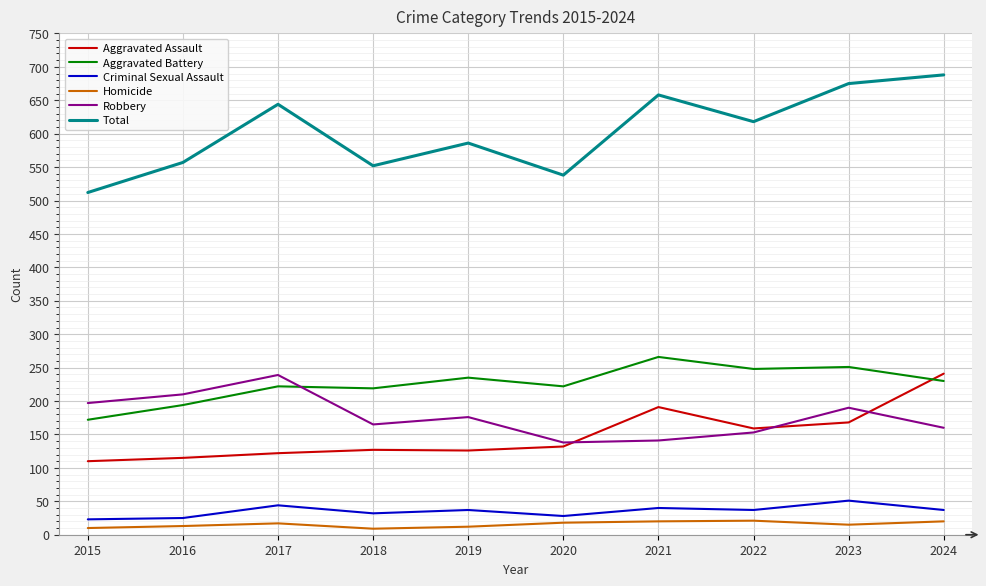

What is the minimum value for Aggravated Assault?

110